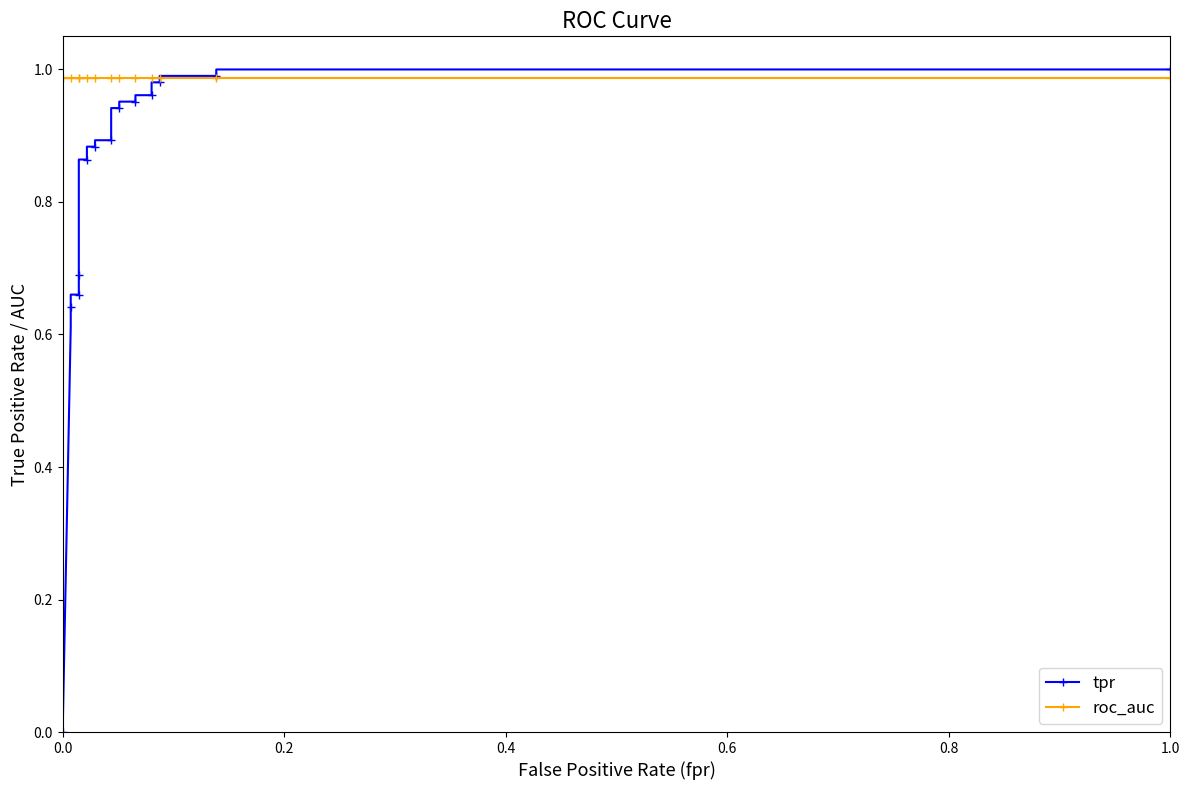

What is the maximum value for roc_auc?

1.0